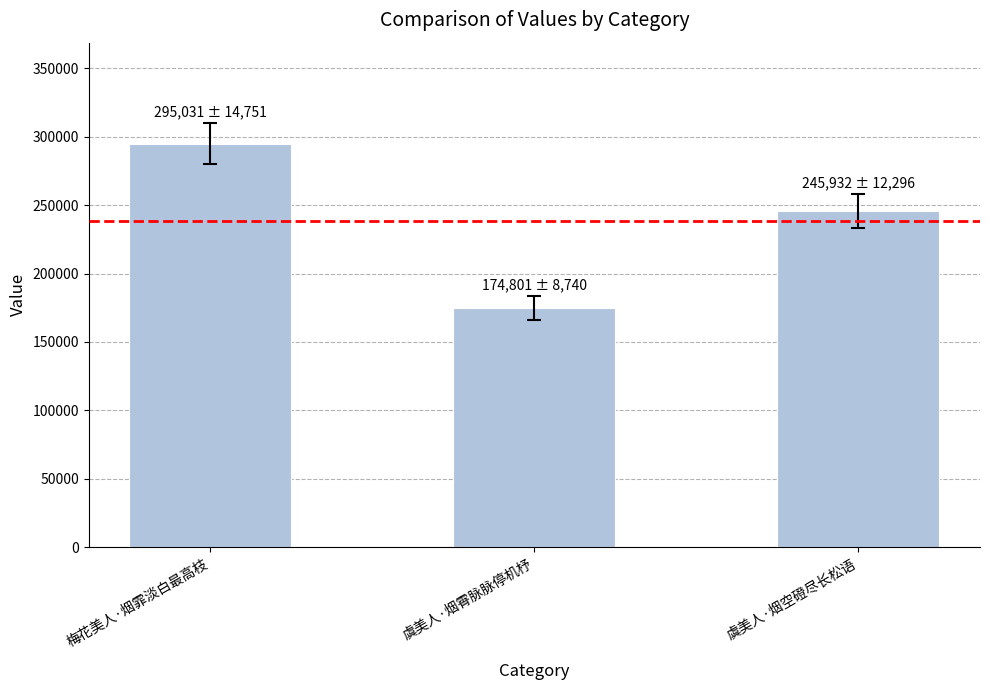

Where is the data nearest to the value 234916?

虞美人·烟空磴尽长松语